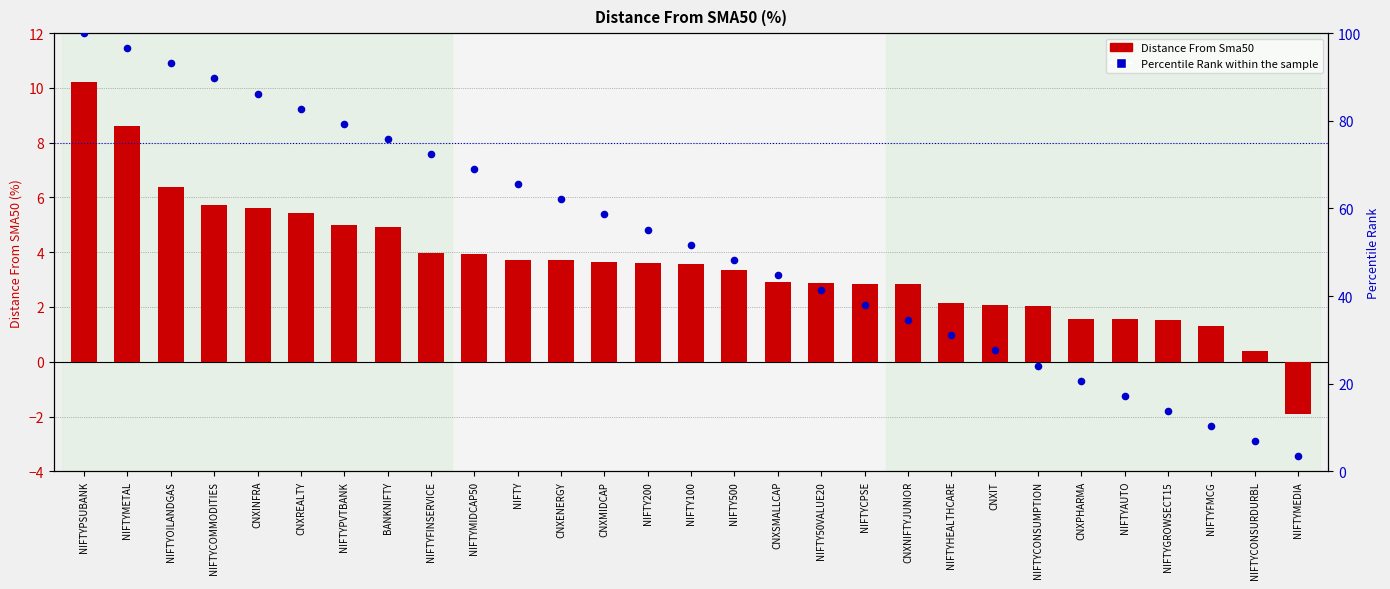

What are all the series names shown in the legend?

Distance From Sma50, Percentile Rank